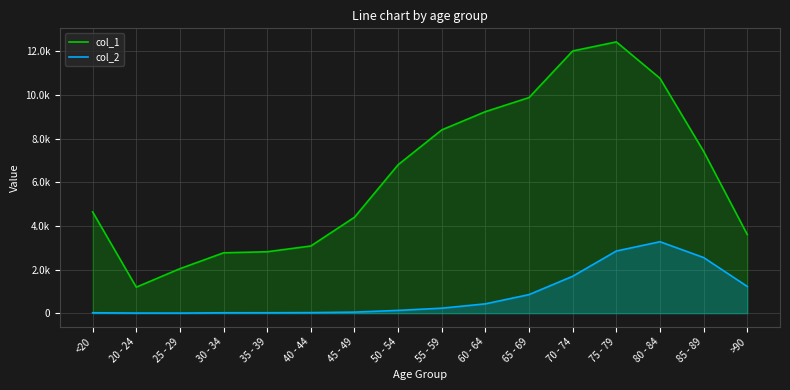

How many lines are shown in the chart?

2